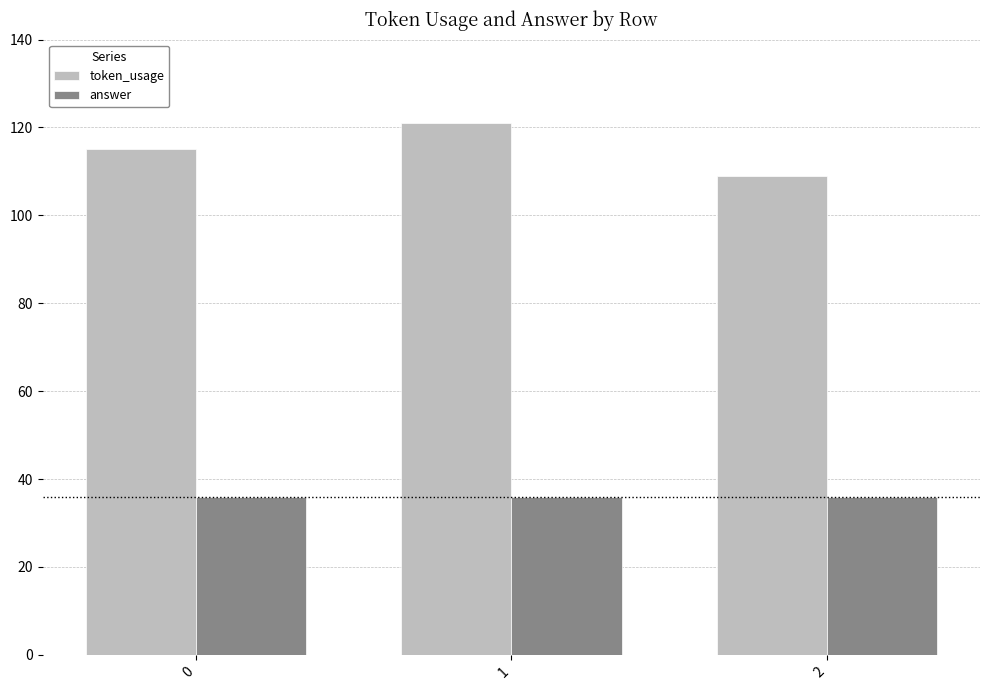

Which series has the widest spread of values?

token_usage